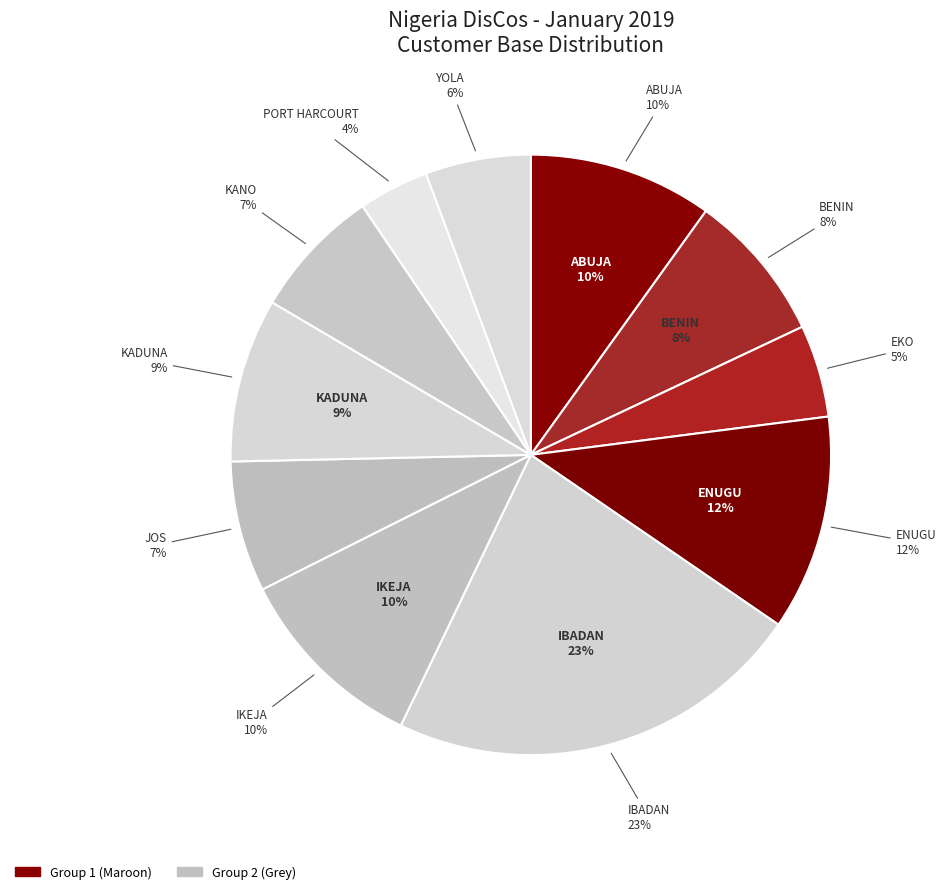

How many segments does this pie chart have?

11